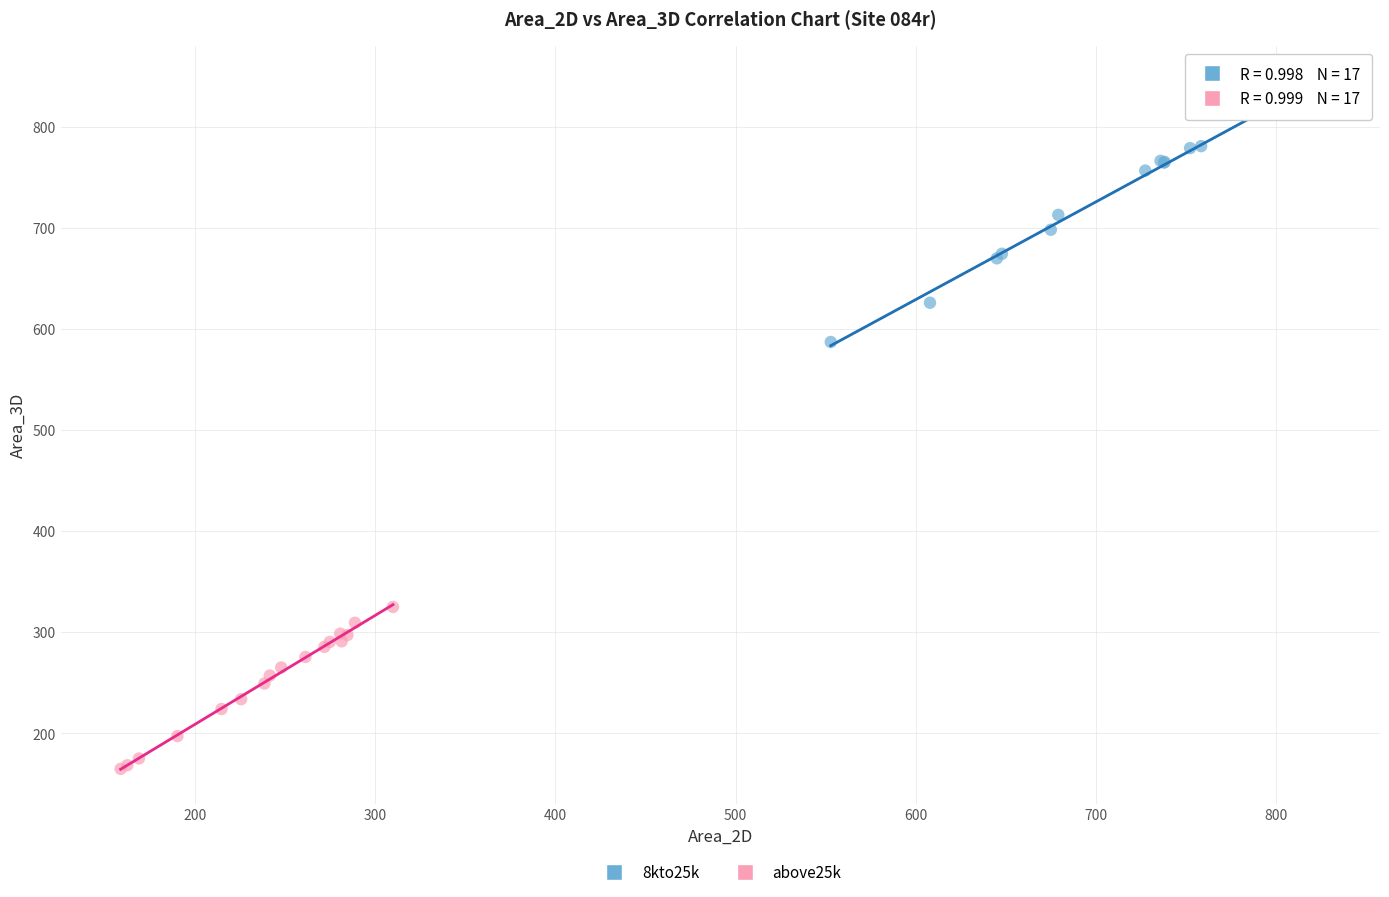

Which series has the widest spread of Y values?

8kto25k